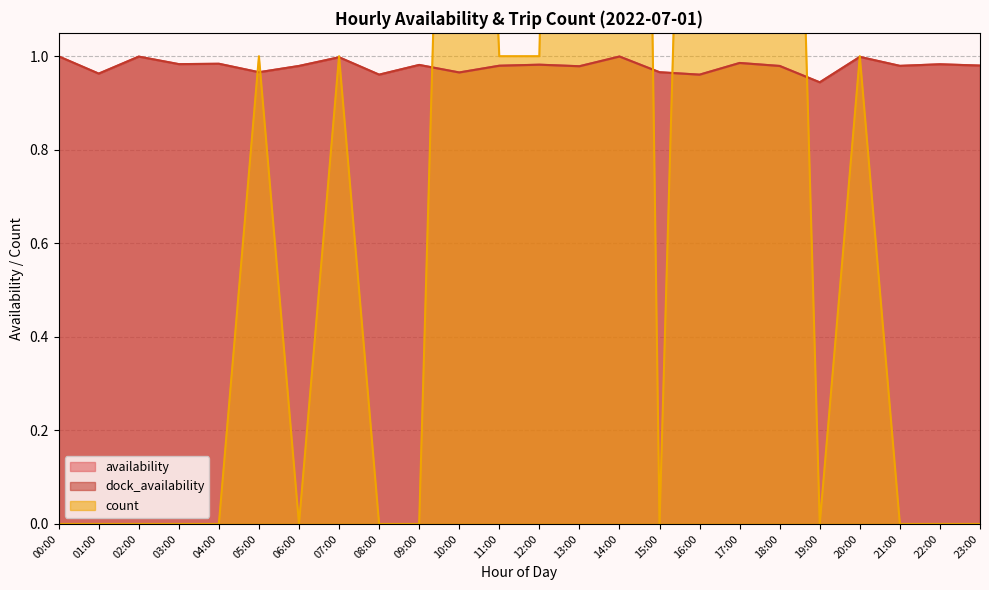

At which category is the sum across all series the highest?

14:00